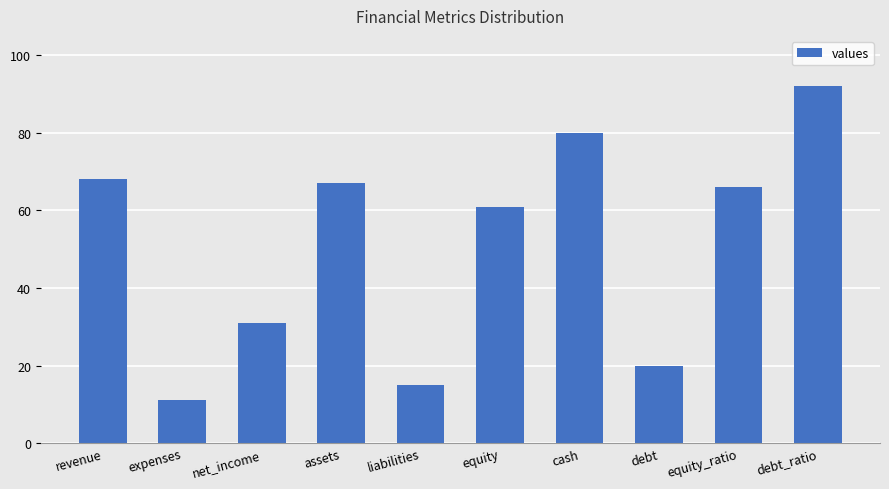

What is the minimum value shown in the chart?

11